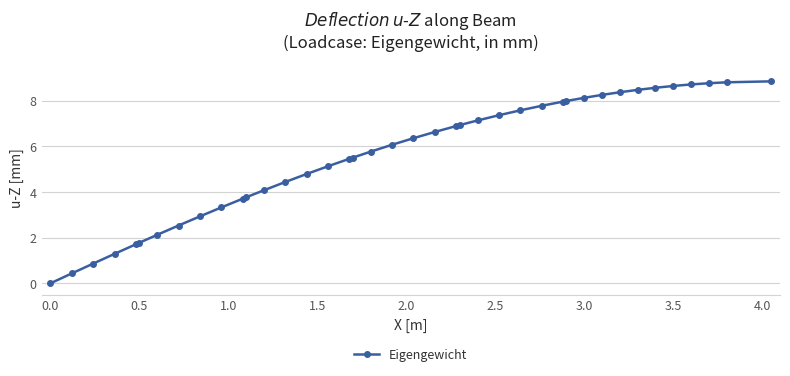

How many lines are shown in the chart?

1